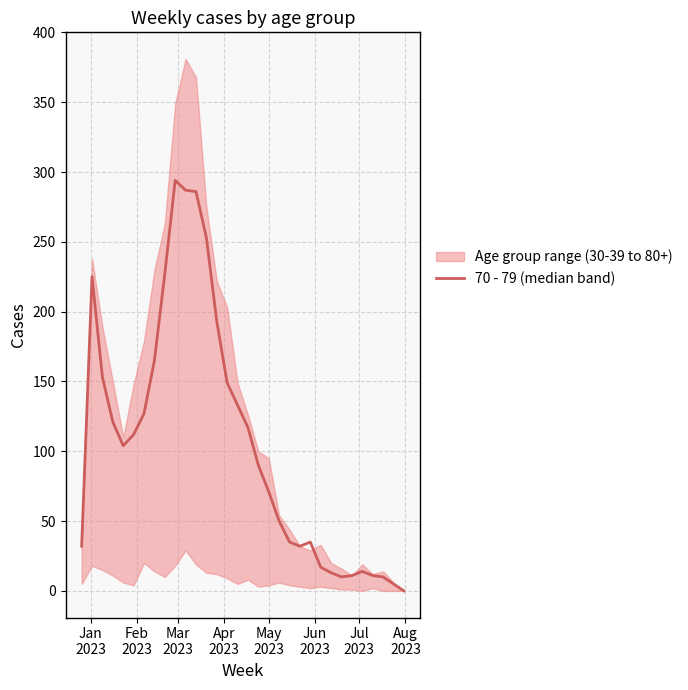

True or false: the data has more than 0 interior local peaks.

True